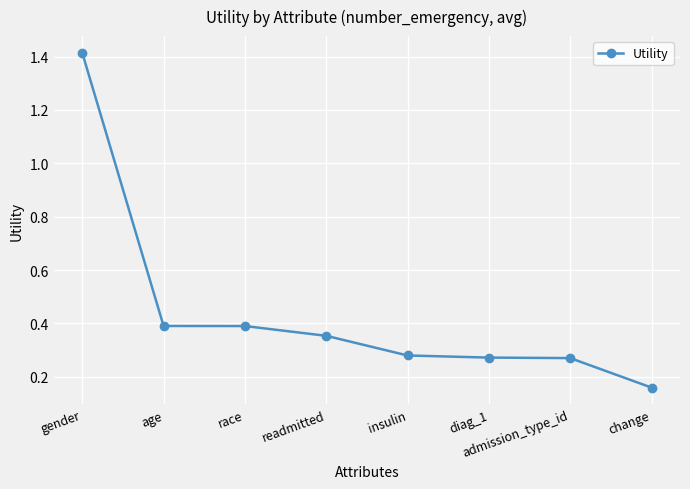

True or false: there are more than 2 points higher than both neighbors.

False